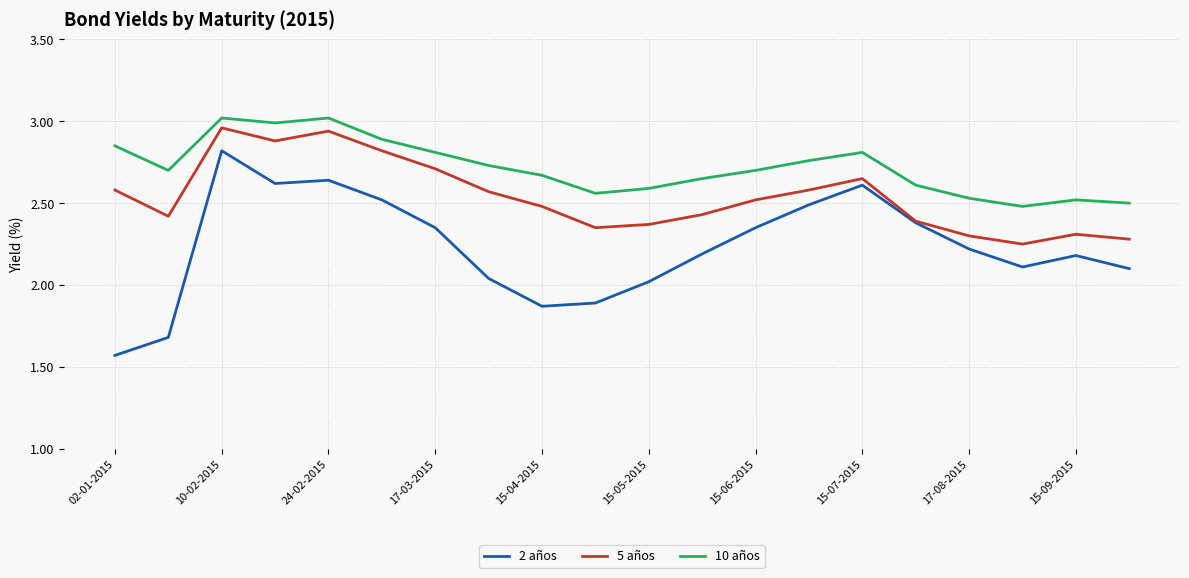

What are all the series names shown in the legend?

2 años, 5 años, 10 años